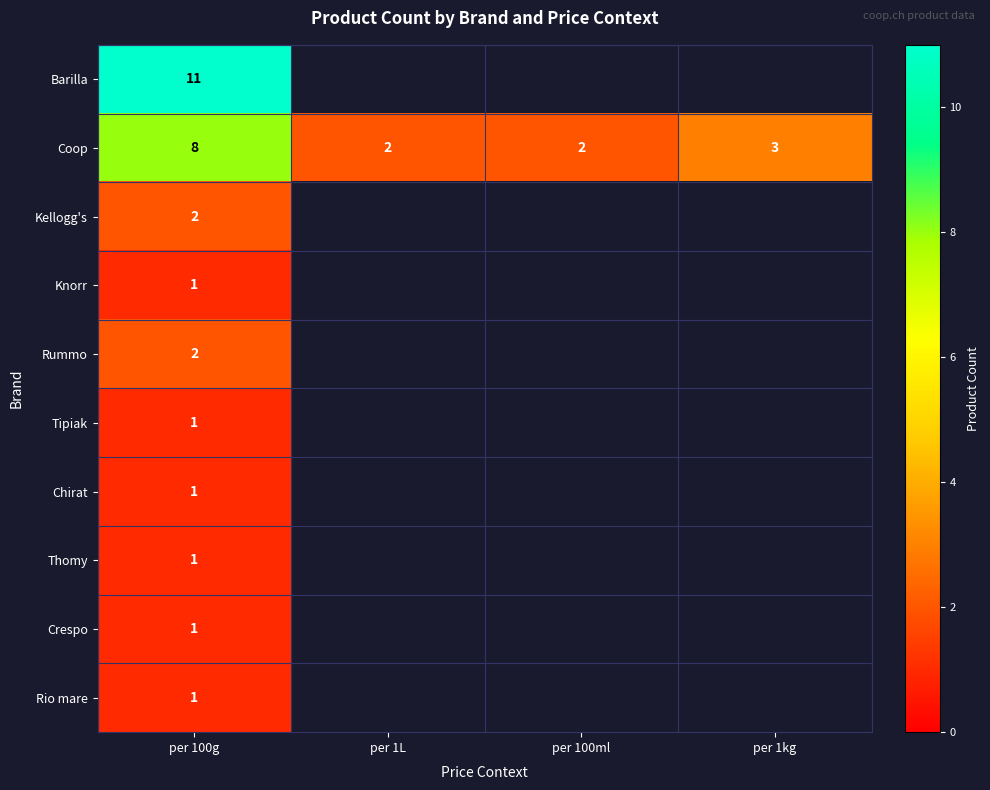

What is the sum of all Coop values?

15